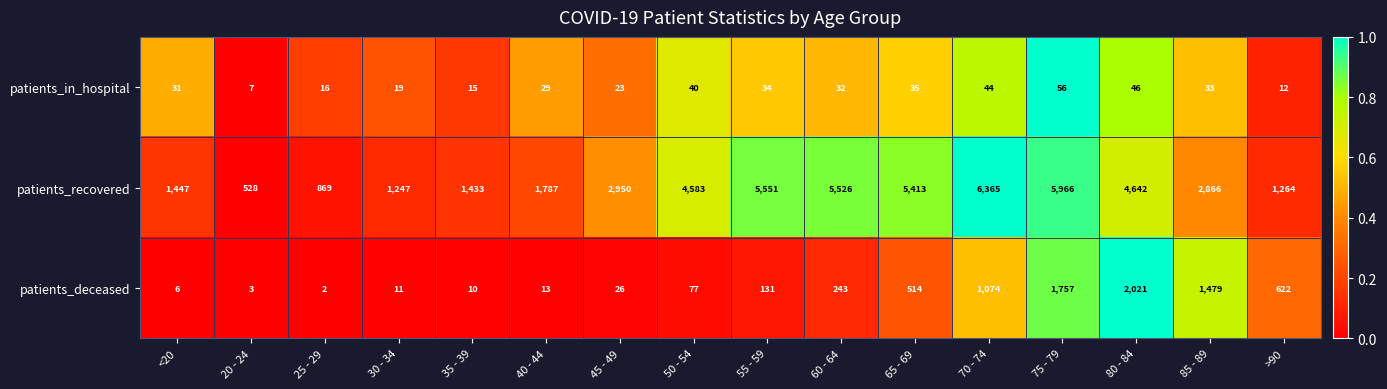

Is it true that patients_deceased equals 1757 at 75 - 79?

True